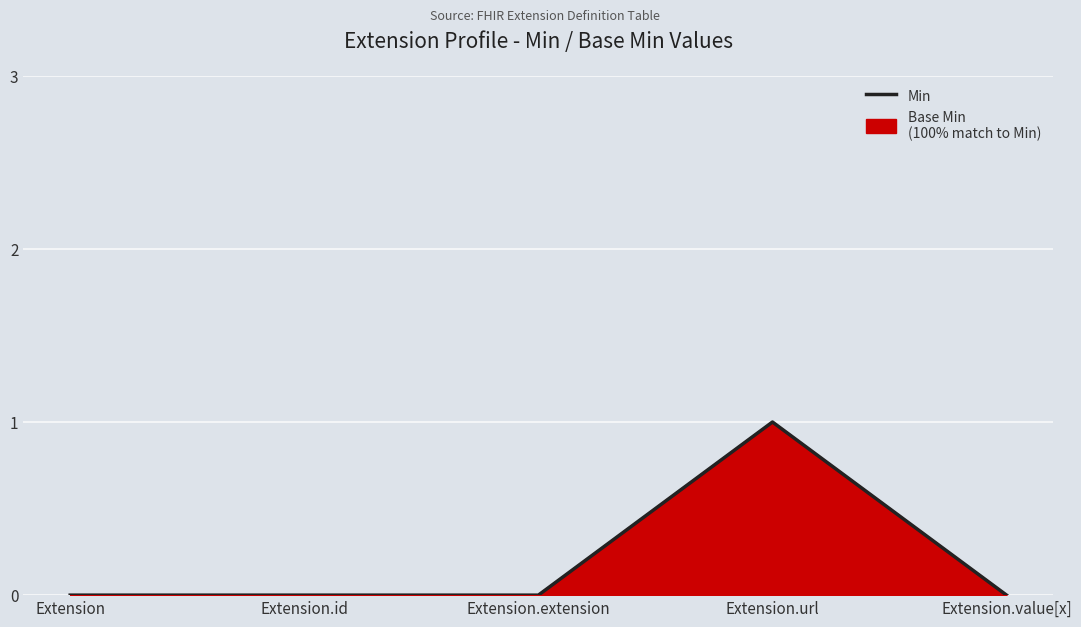

How many points are higher than both their immediate neighbors (excluding endpoints)?

1